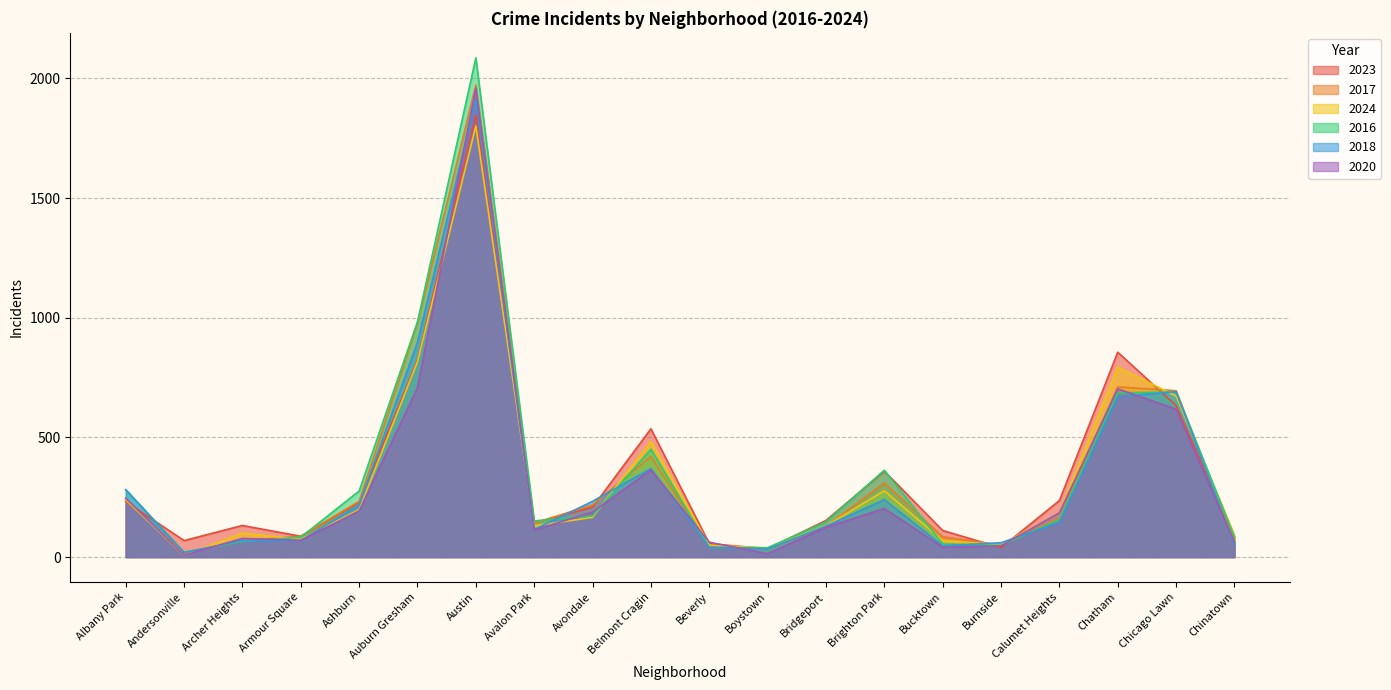

How many data points does each series have?

20